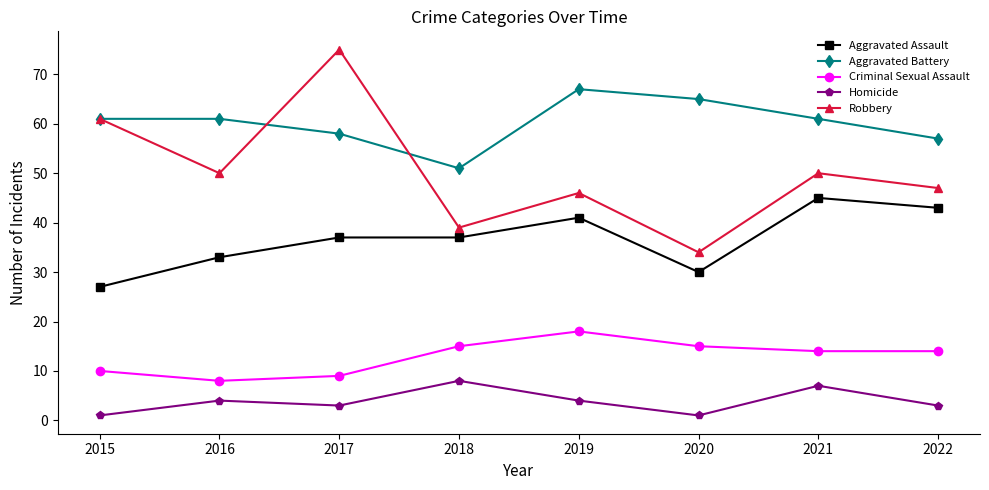

What is the smallest value displayed?

1